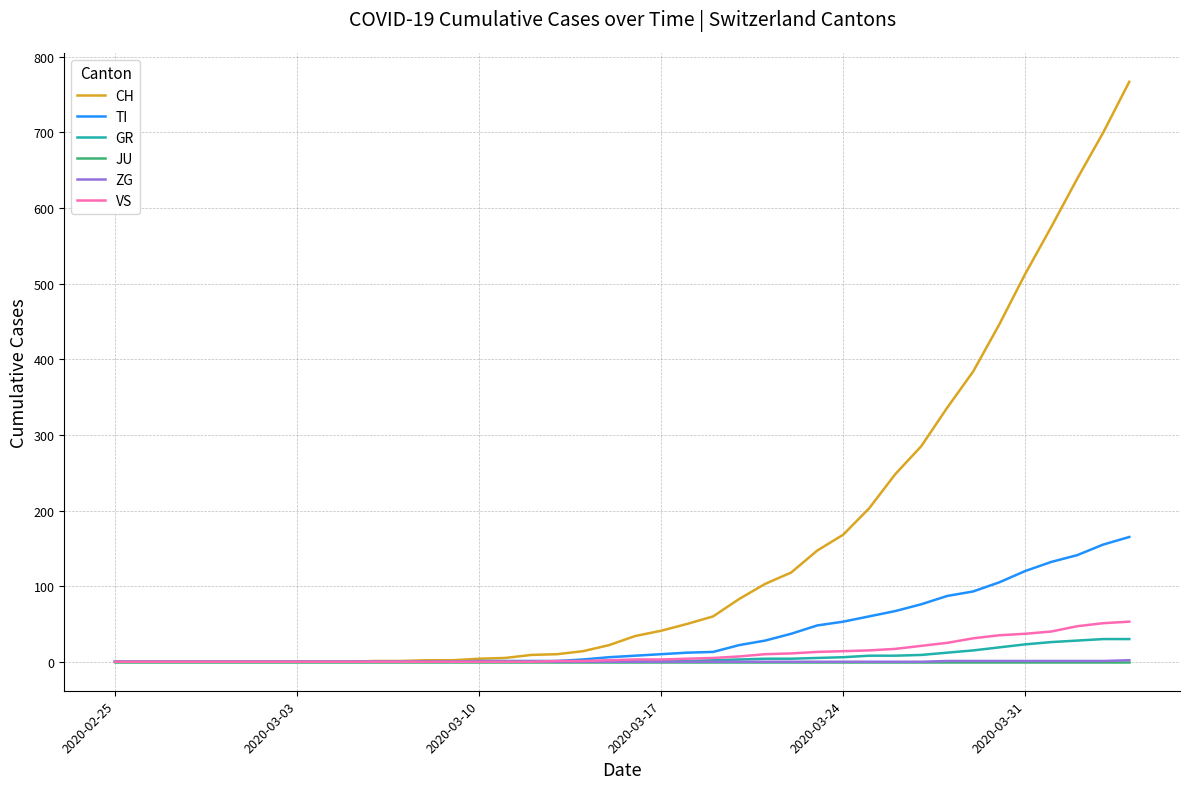

What is the maximum value shown in the chart?

767